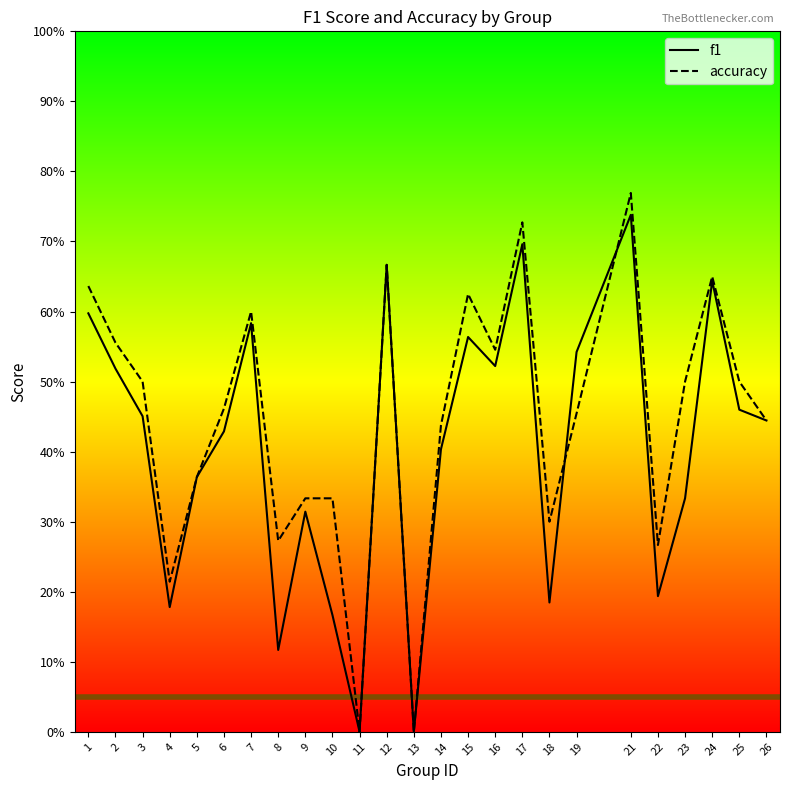

At which category is the sum across all series the highest?

21